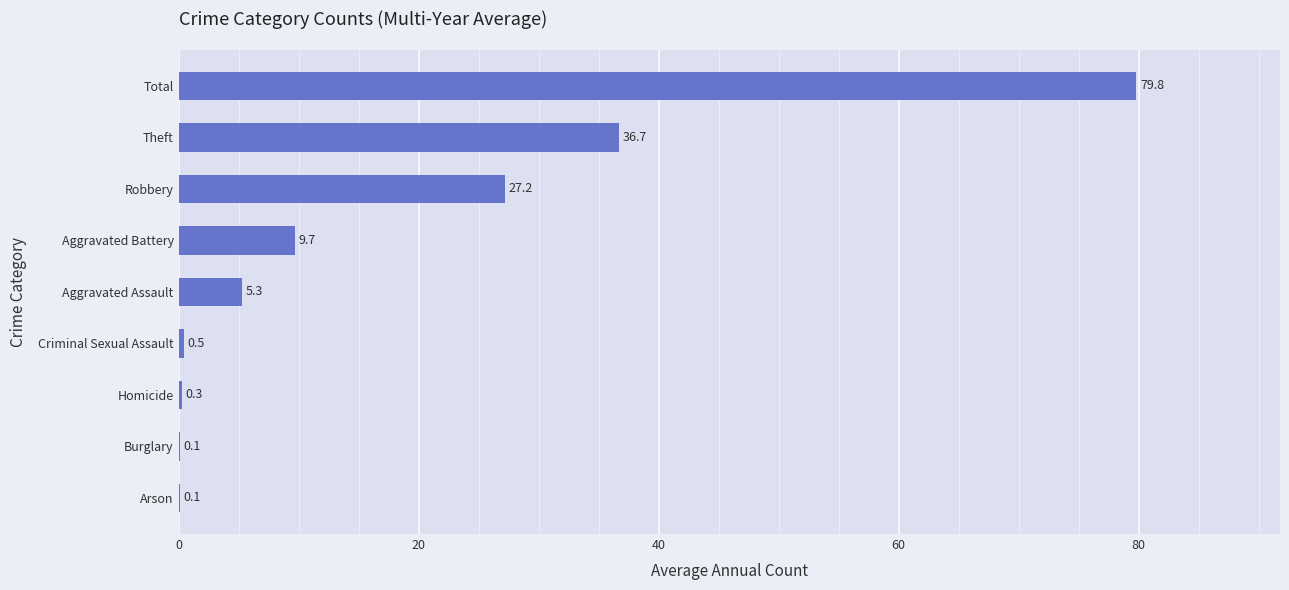

Reading bottom to top, list all the values displayed in this chart.

Arson=0.1	Burglary=0.1	Homicide=0.3	Criminal Sexual Assault=0.5	Aggravated Assault=5.3	Aggravated Battery=9.7	Robbery=27.2	Theft=36.7	Total=79.8